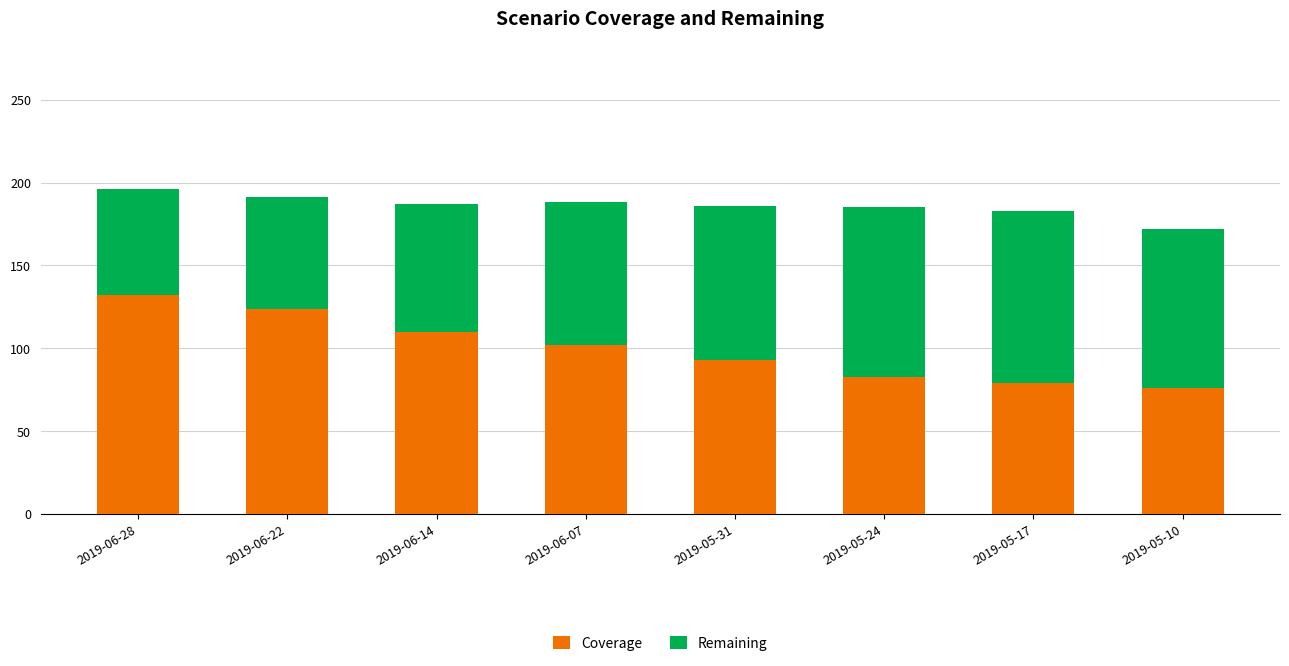

The Coverage series shows 73 at 2019-06-22. True or false?

False